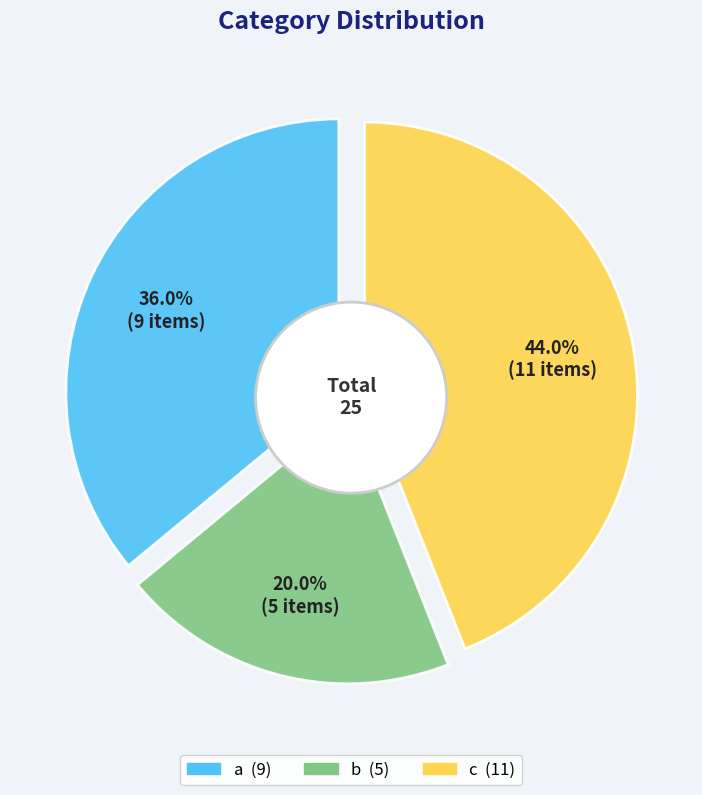

Does any single category account for the majority?

No